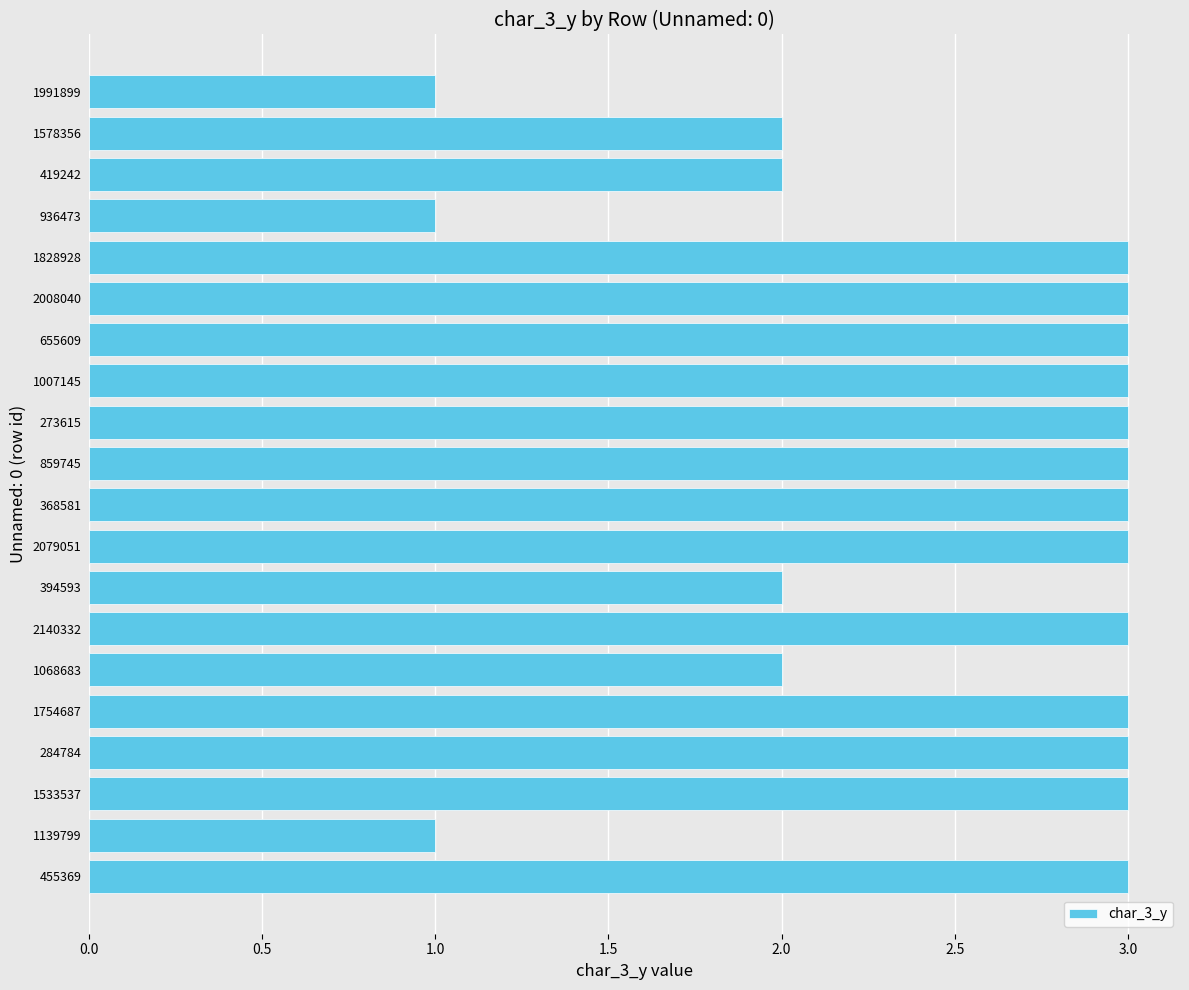

What is the ratio of the value at 455369 to the value at 1007145?

1.0